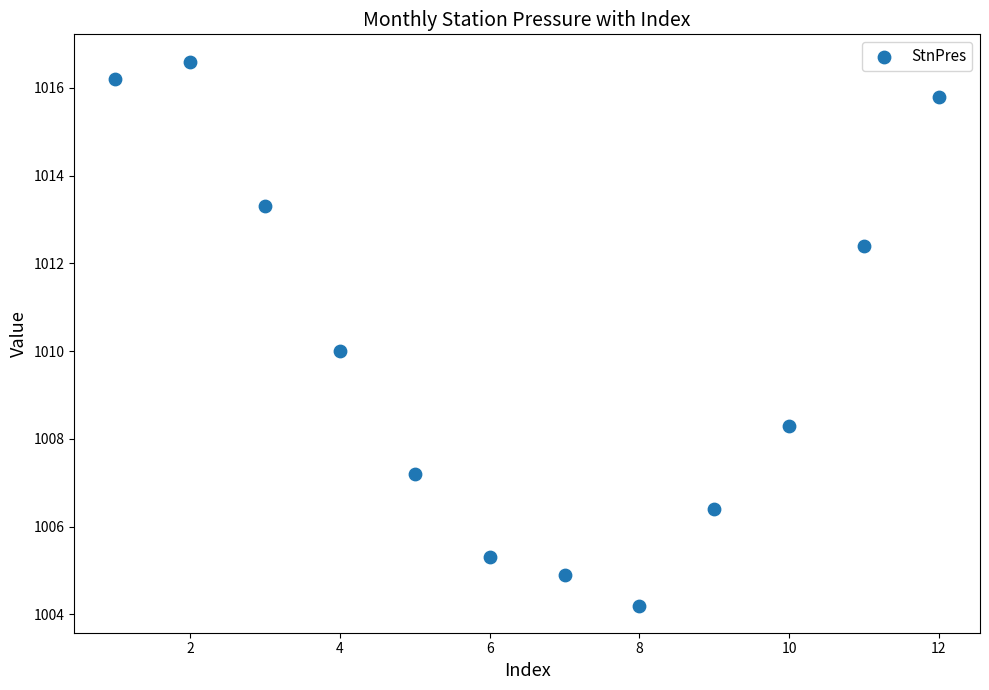

What is the range of X values (max minus min)?

11.0